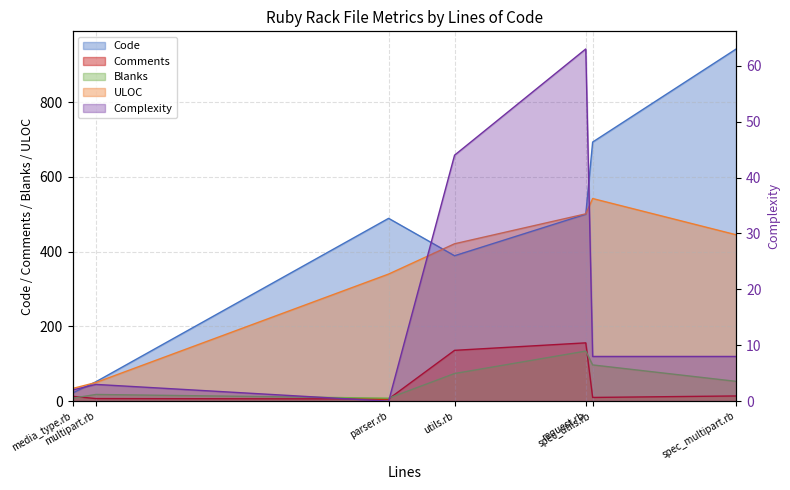

Does the chart have visible grid lines?

Yes